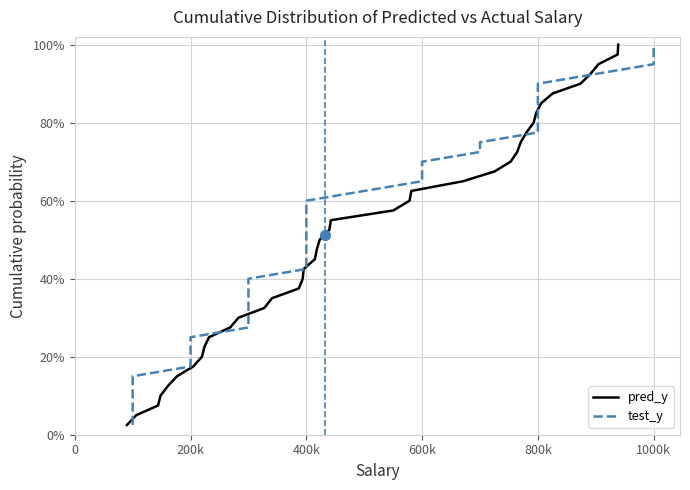

Which series has the largest Y range (max minus min)?

pred_y